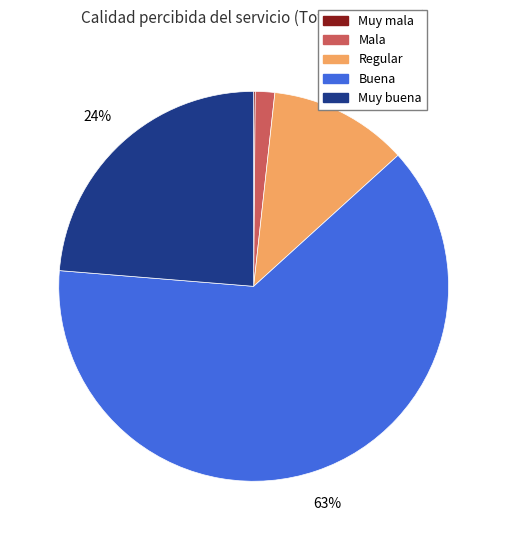

Which has a higher value, Mala or Muy buena?

Muy buena